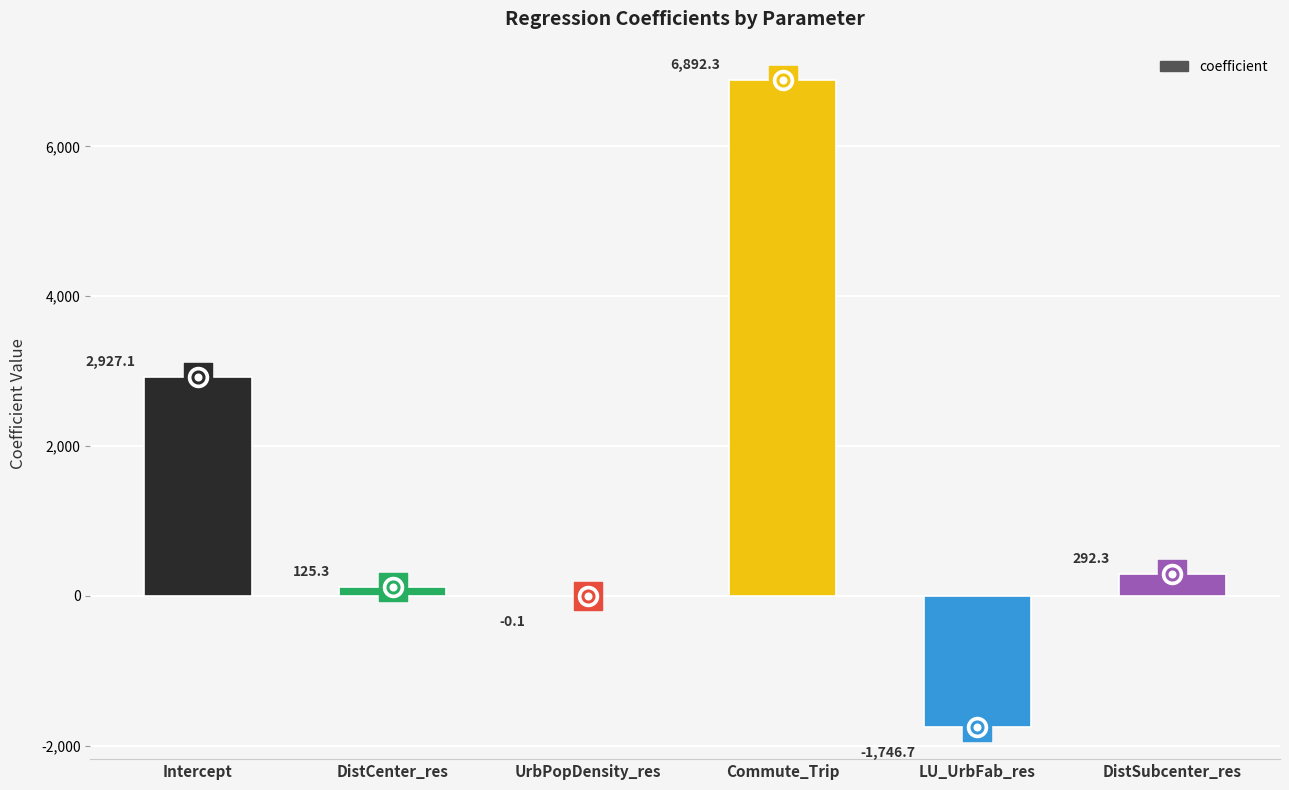

What is the change in value from Intercept to Commute_Trip?

+3965.2